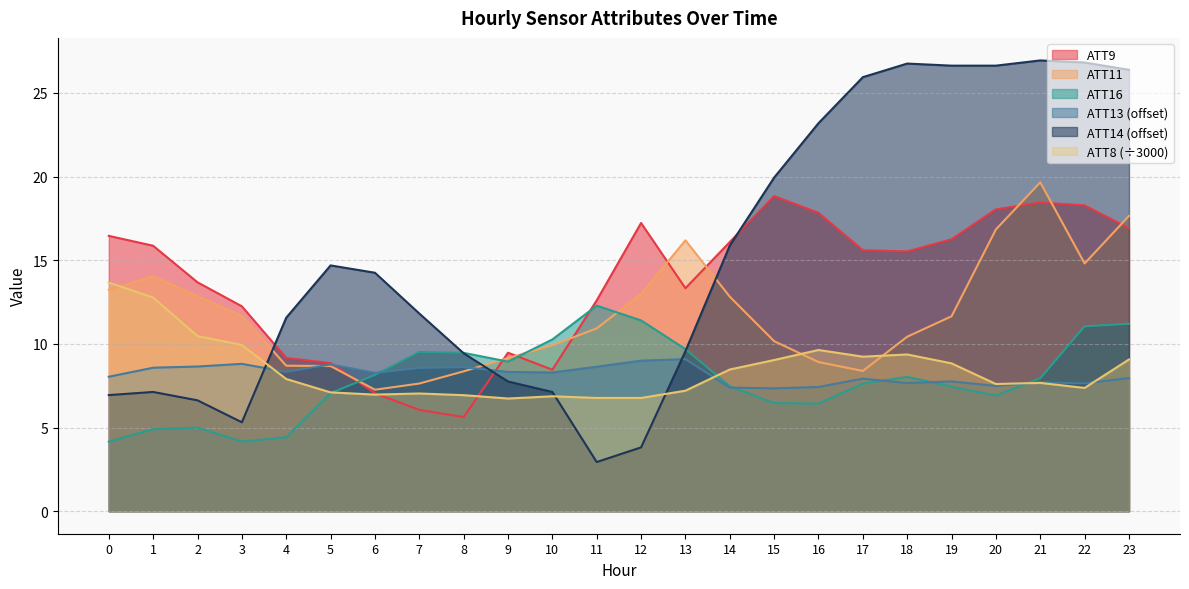

Where do ATT11 and ATT16 first cross each other?

5 and 6